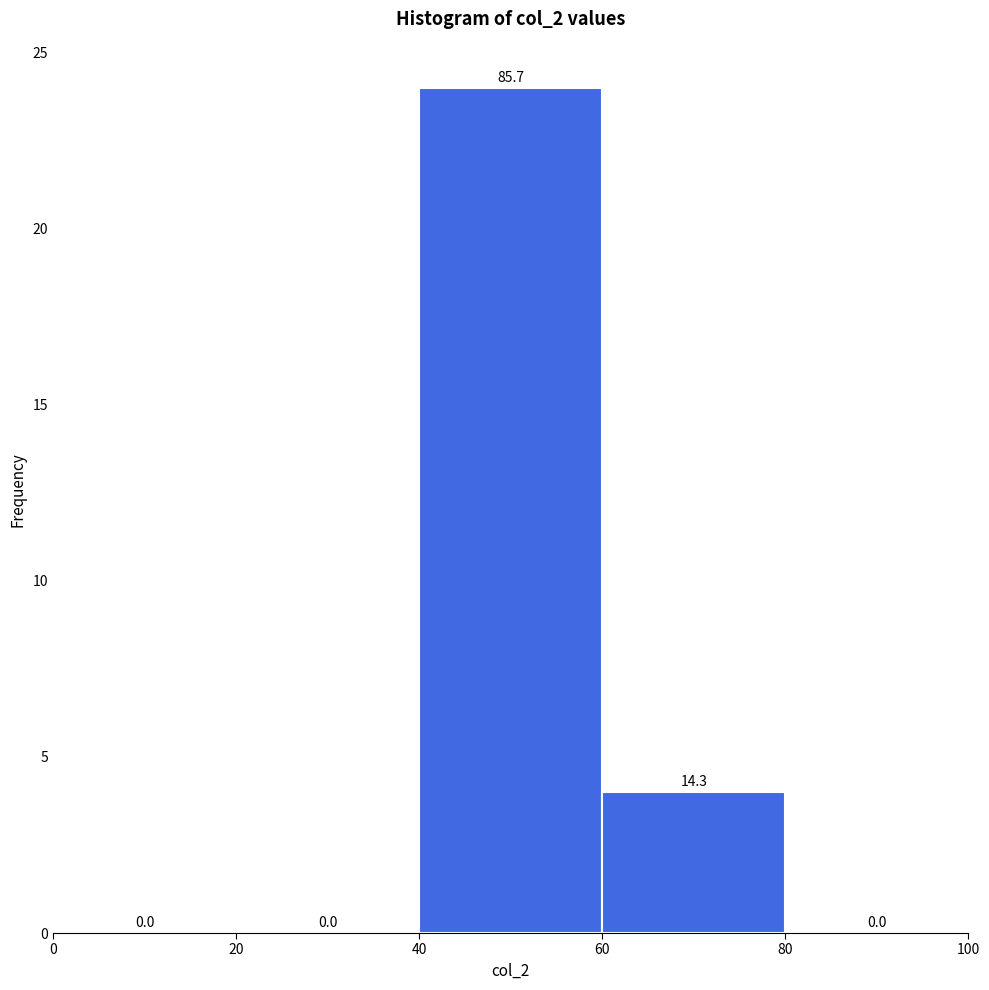

Which range on the x-axis has the tallest bar?

40 to 60